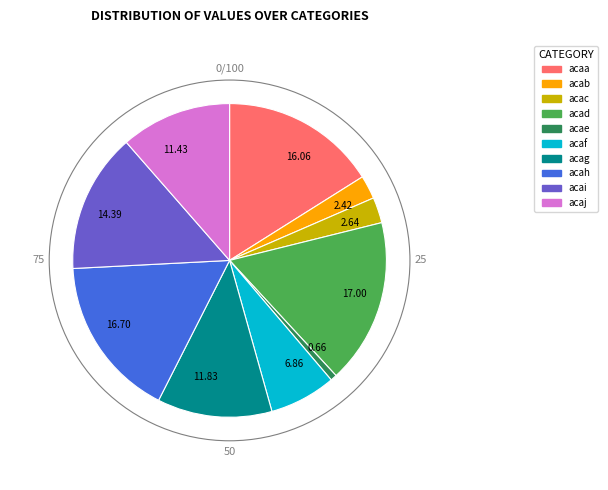

Which has a higher value, 16.70 or 11.83?

16.70